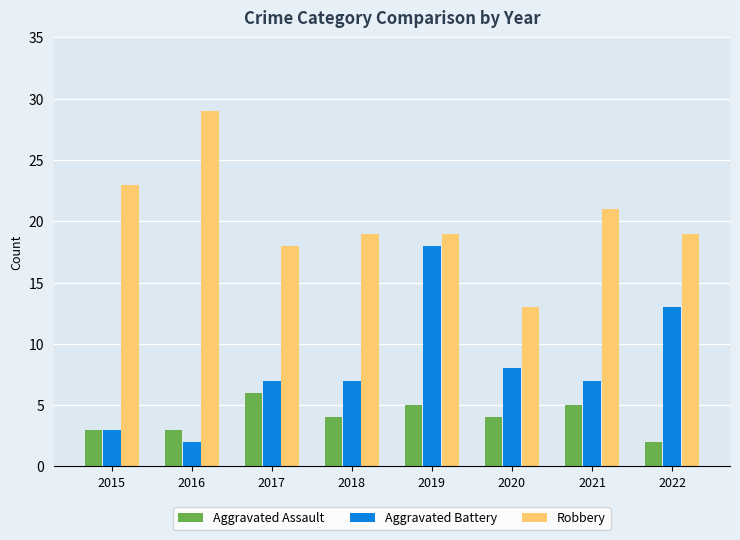

What is the difference between the maximum and minimum values in the Aggravated Battery series?

16